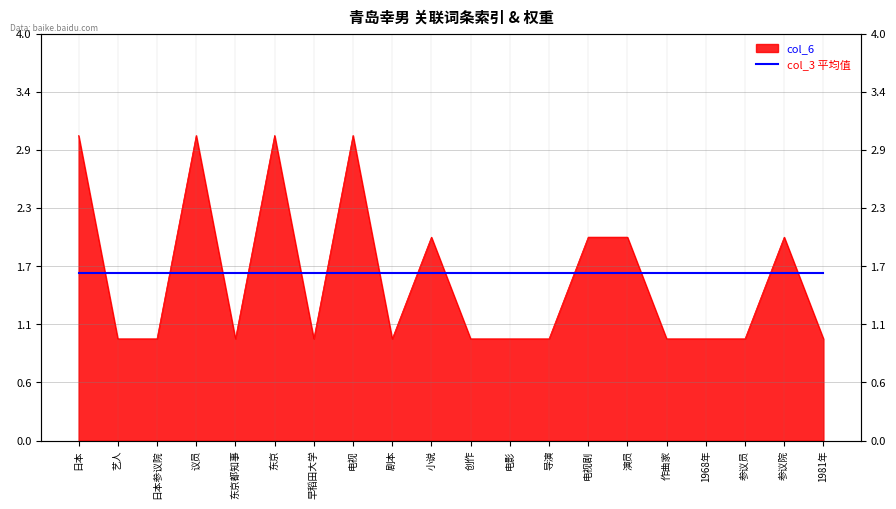

At which category does the chart reach its minimum across all series?

艺人